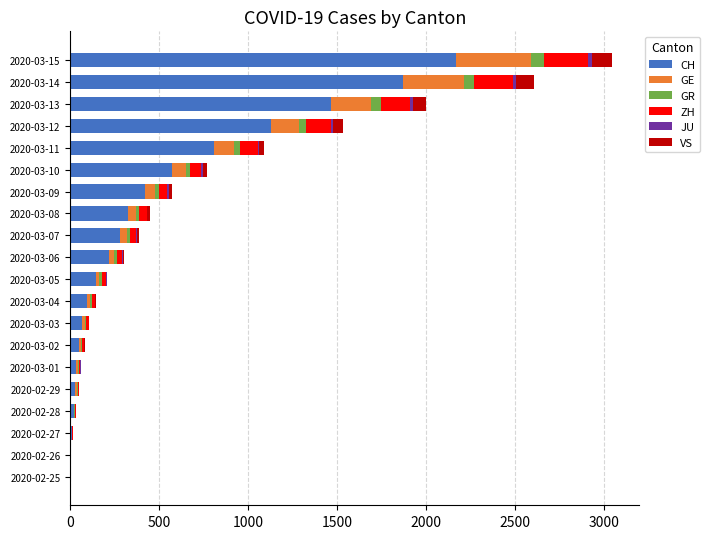

At which category is the sum across all series the highest?

2020-03-15